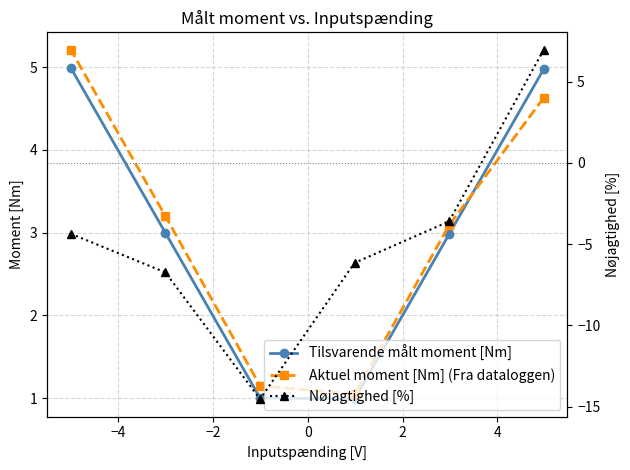

Is this an area chart (filled region under the line)?

No